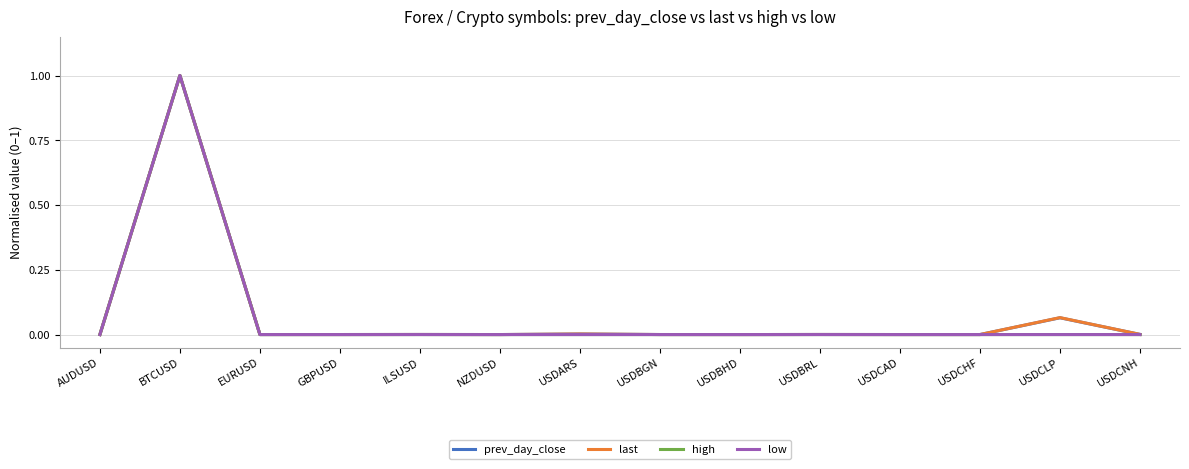

At which category is the sum across all series the highest?

BTCUSD